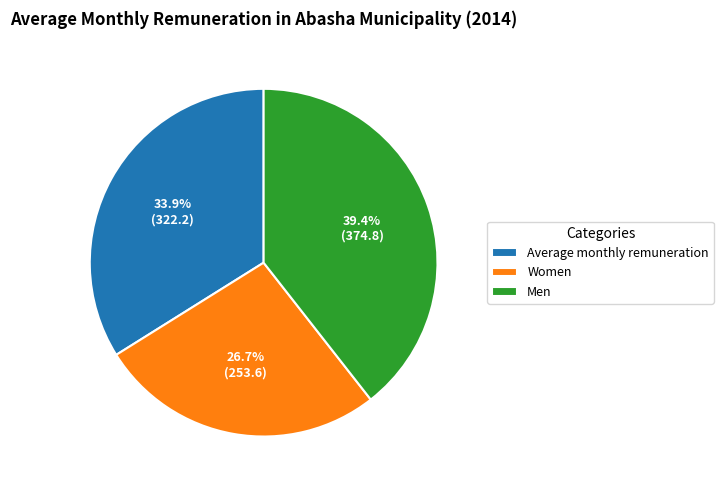

To the nearest percent, what percentage of the pie is Women?

27%